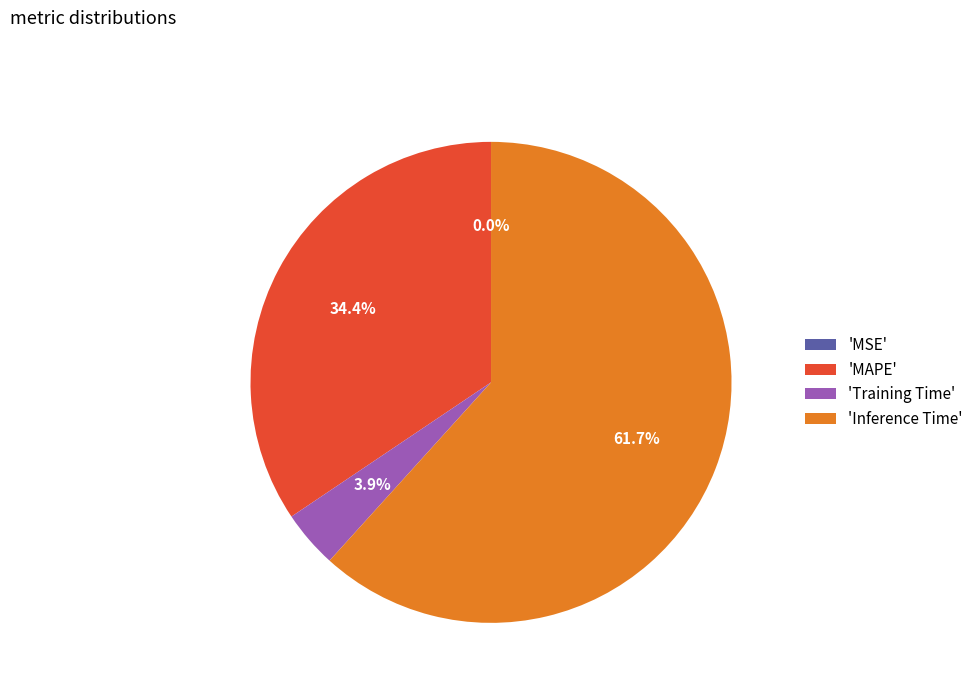

Which slice represents more than half of the pie?

'Inference Time'